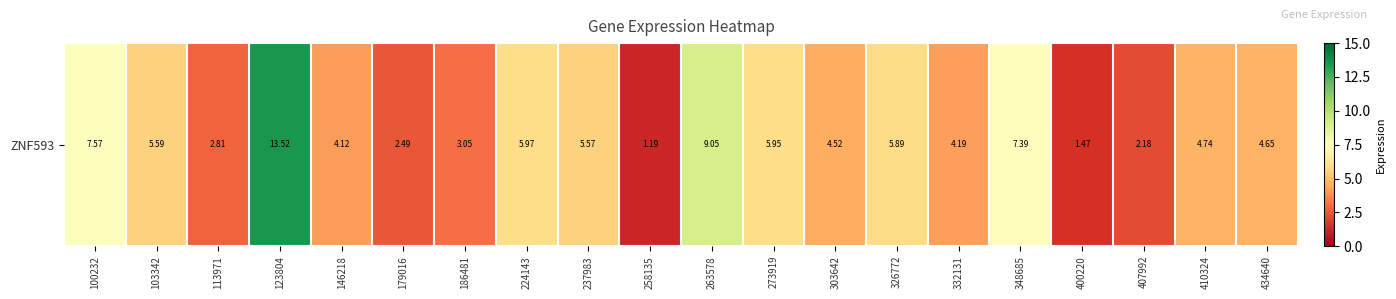

The chart shows a value of 4.5 at 303642. True or false?

True